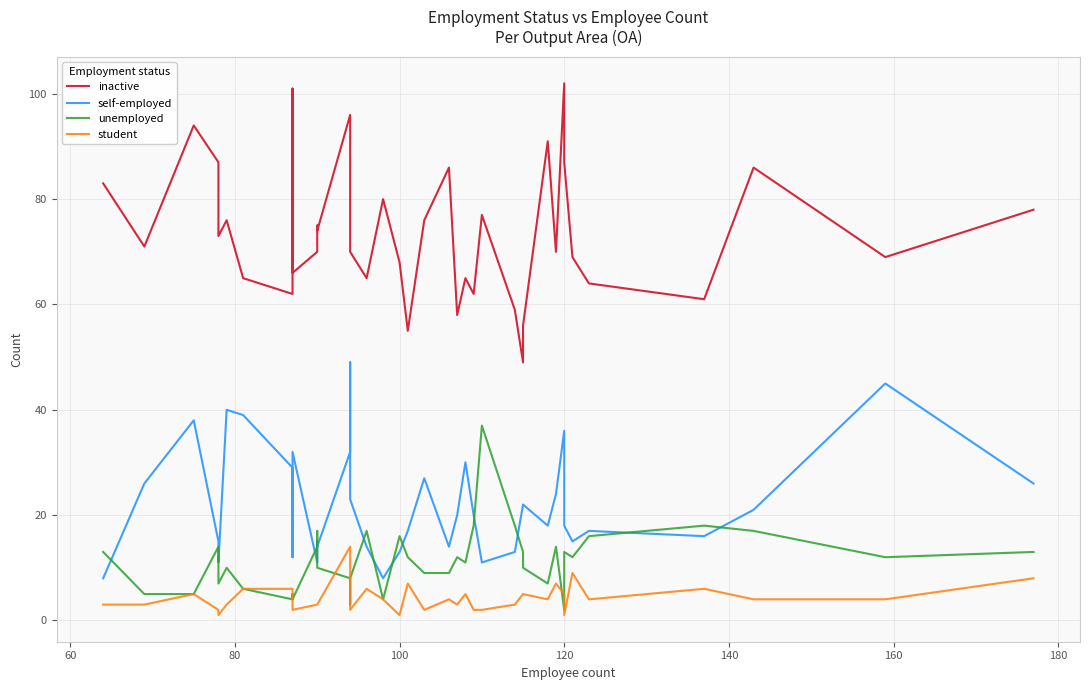

What is the lowest value of the unemployed series?

2